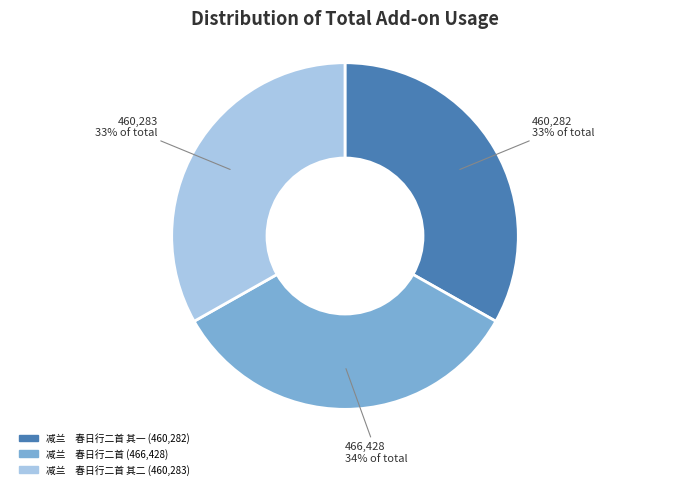

Is there a majority slice in this chart?

No